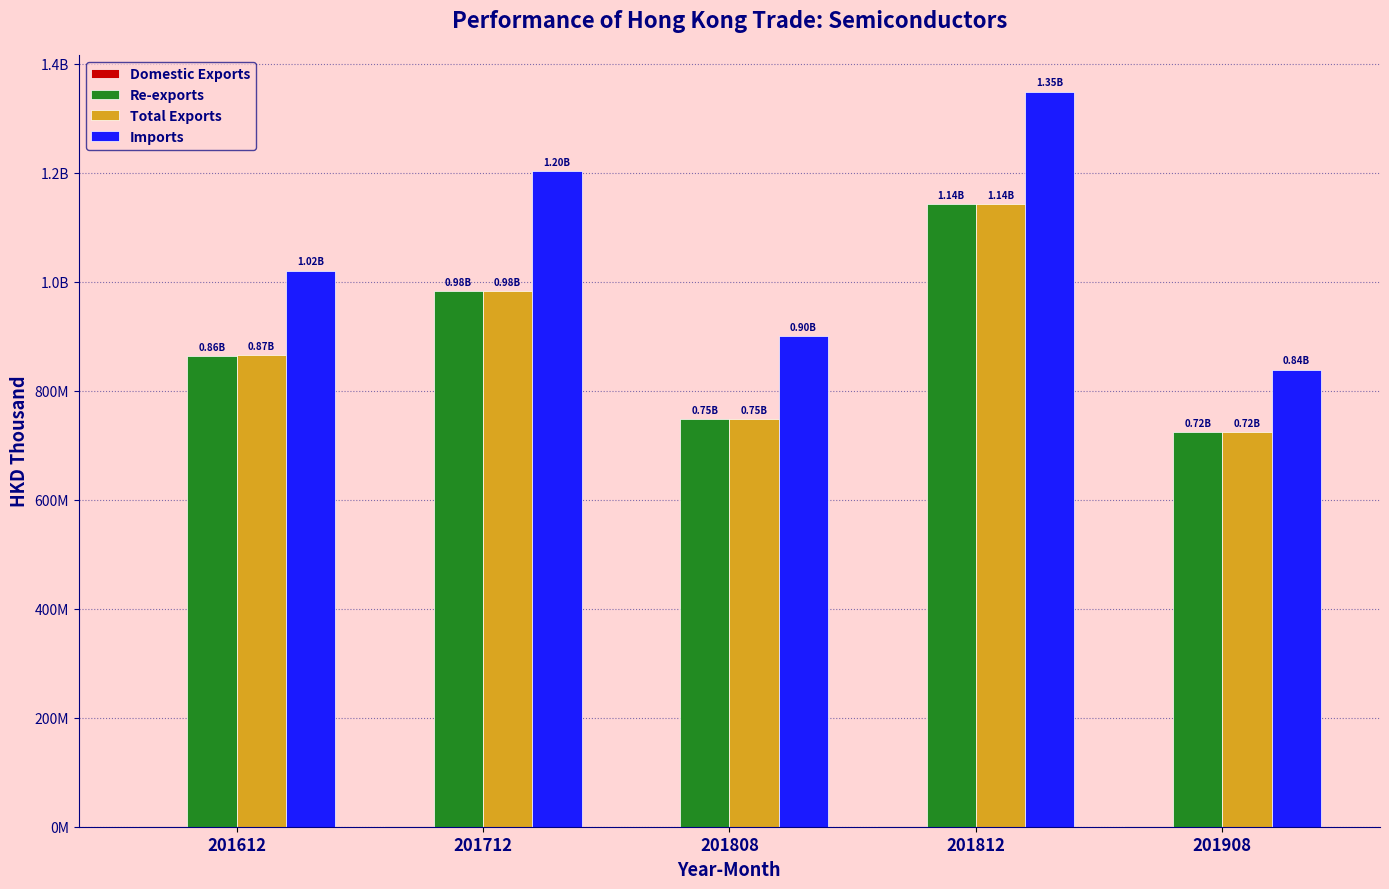

Is it true that Imports equals 1242084347.5 at 201808?

False